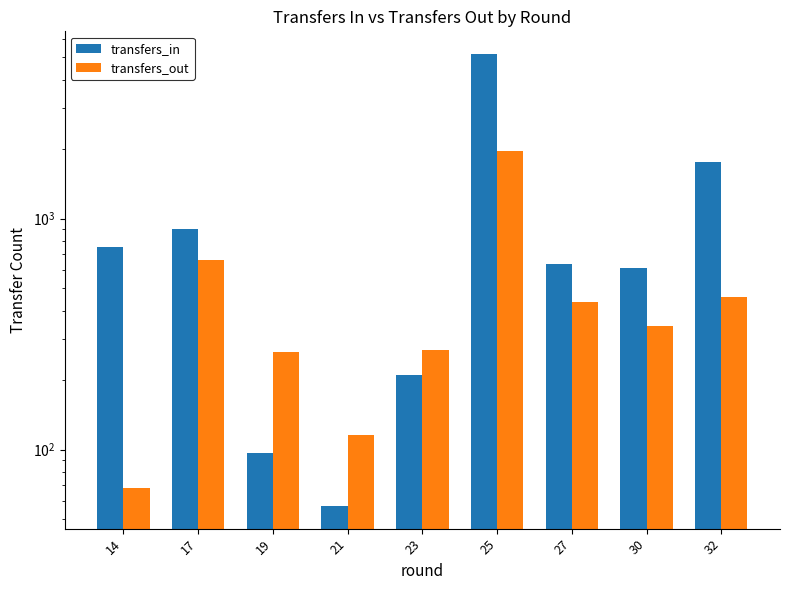

The value of transfers_in at 14 is 1215. True or false?

False